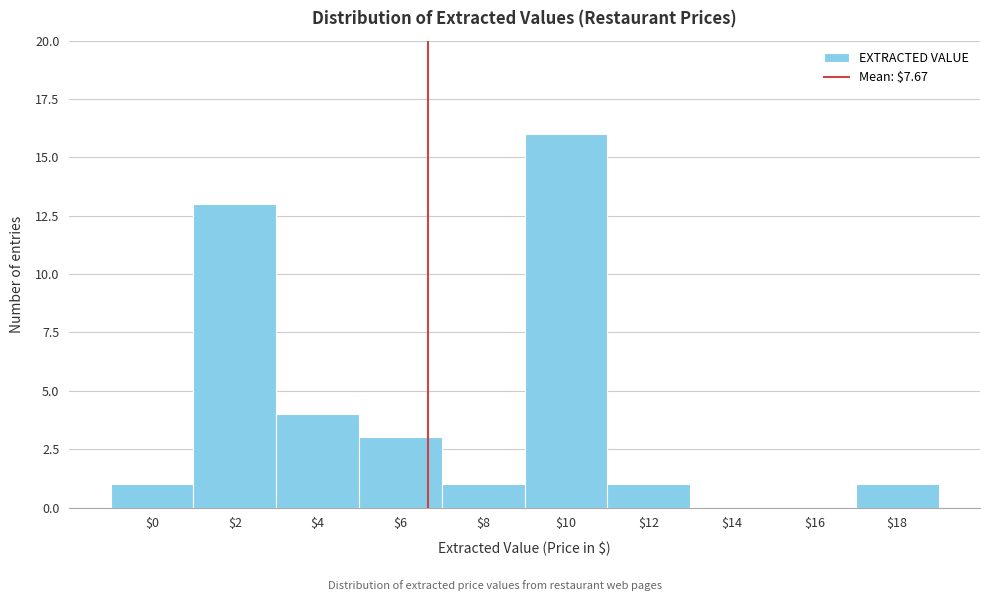

The chart shows a value of 1 at $18. True or false?

True